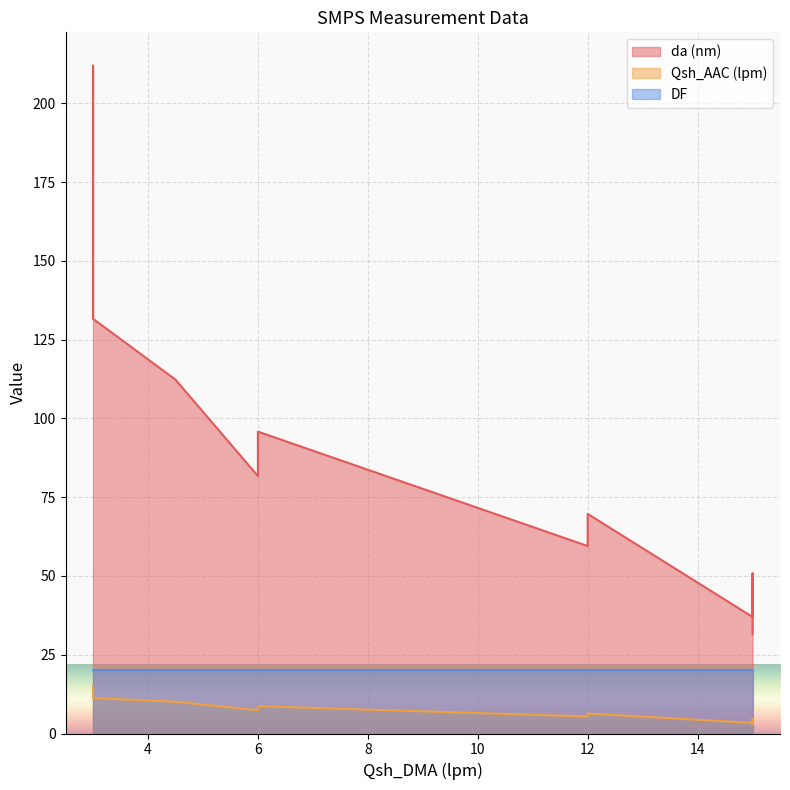

True or false: da (nm) has a value of 37.0 at 15.

True